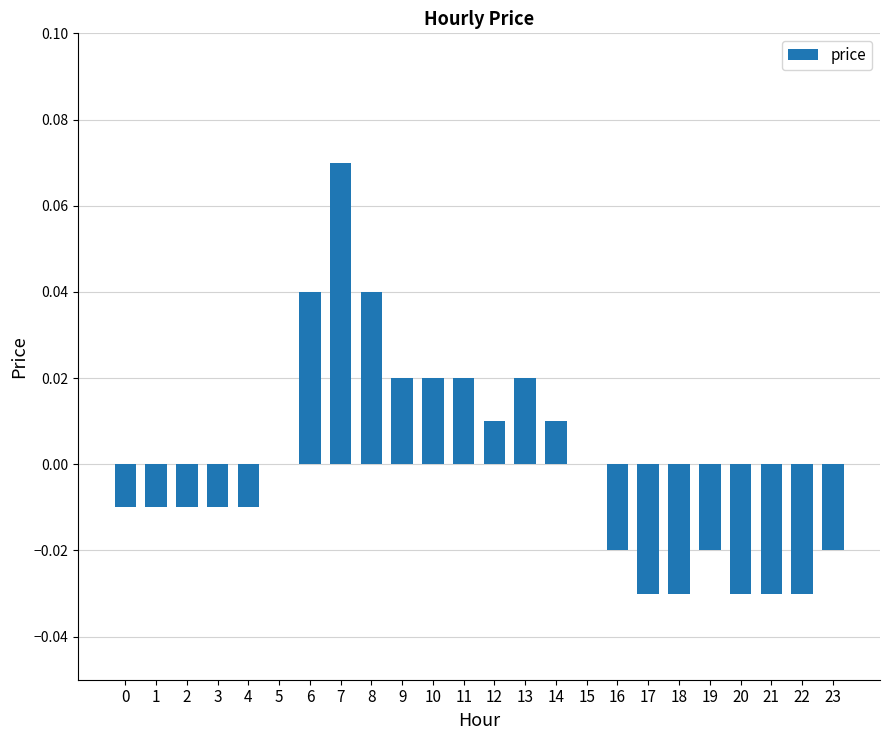

The value at 15 is -0.1. True or false?

False